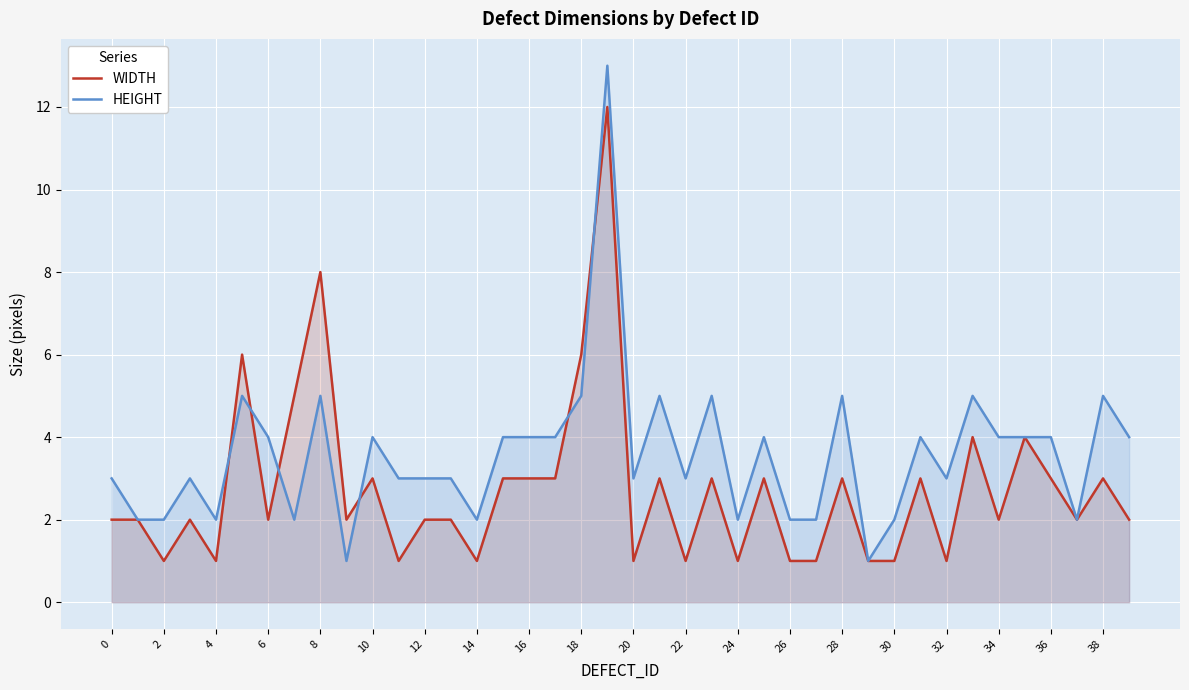

Is it true that WIDTH equals 0 at 26?

False